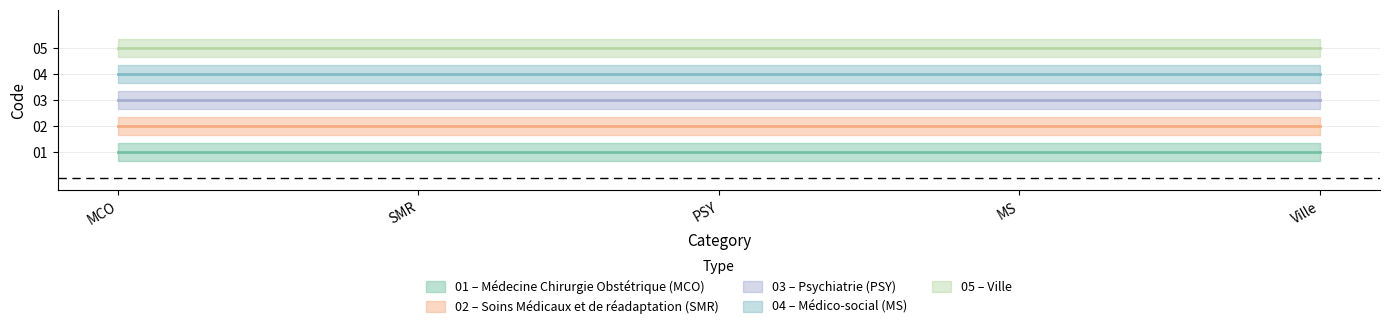

Rank the series at Médico-social (MS) from lowest to highest value.

MCO, SMR, PSY, MS, Ville